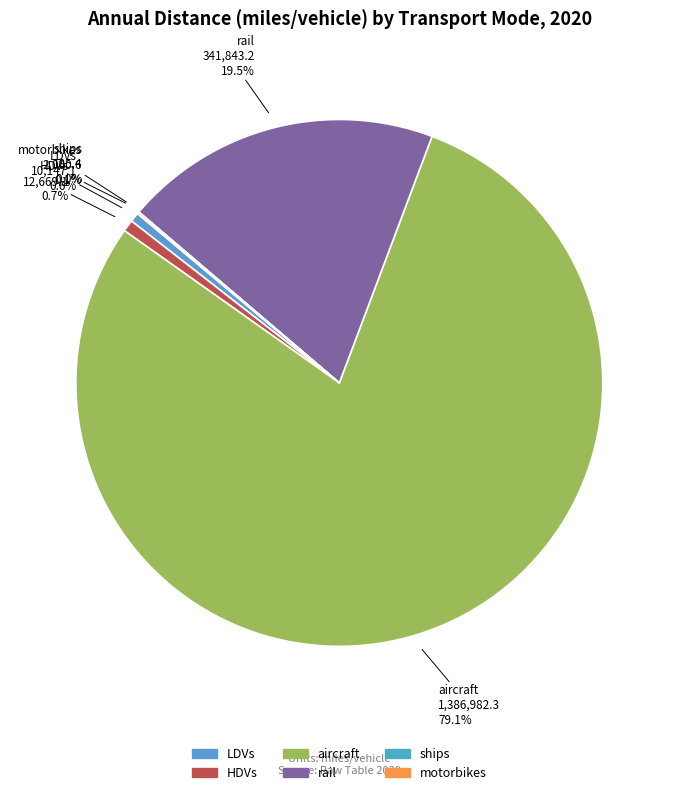

Which slice is the largest?

aircraft